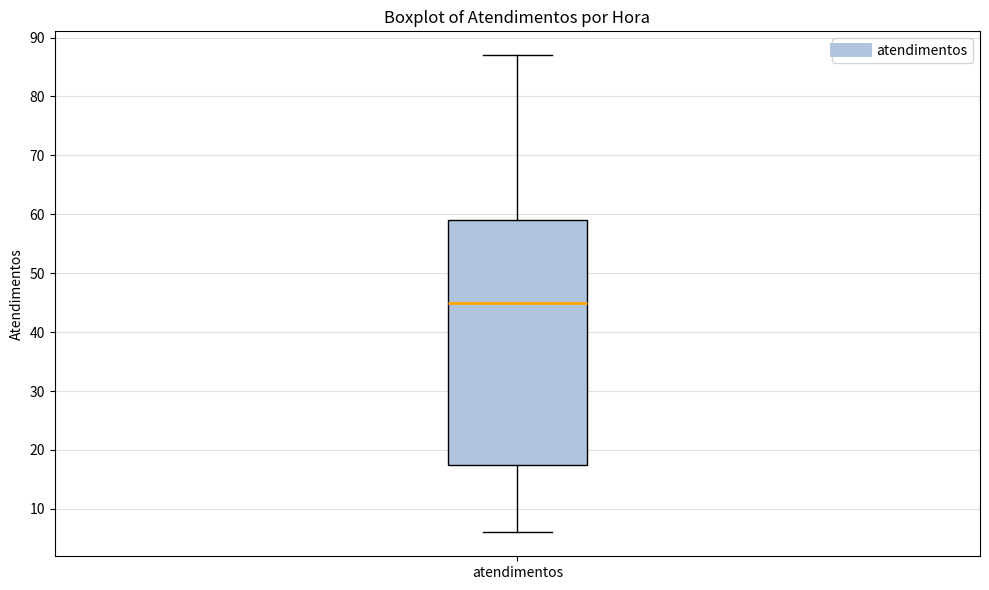

Where is the lower edge of the box for atendimentos on the y-axis? The values are not printed on the chart, so give them approximately, as read against the axis.

18